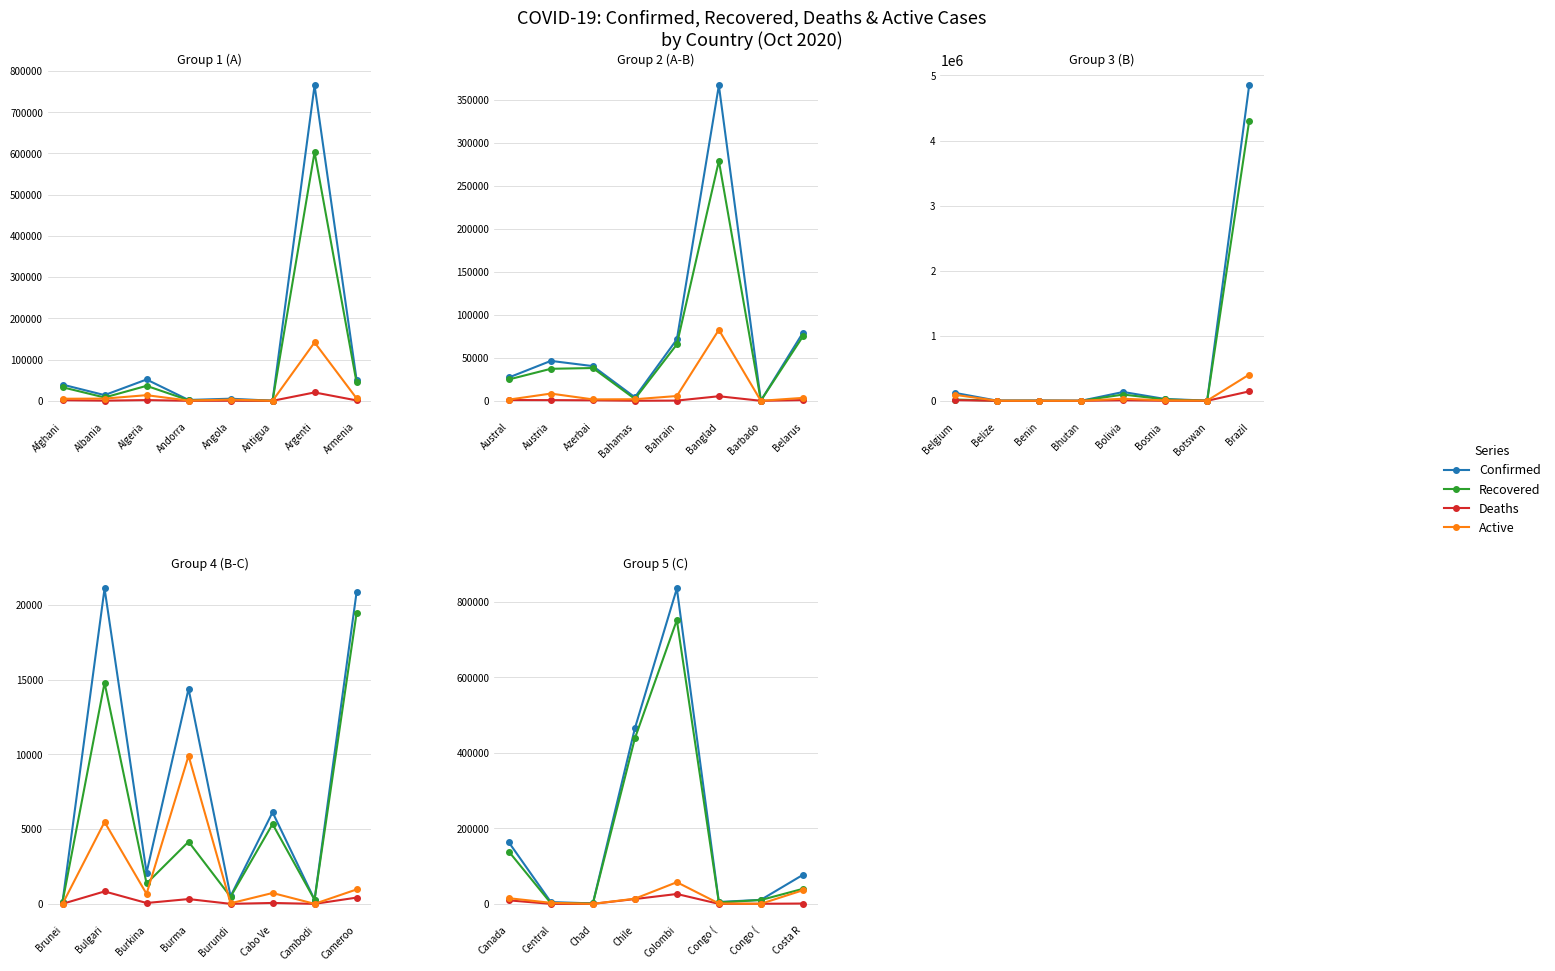

What is the difference between the maximum and minimum values in the Deaths series?

26134